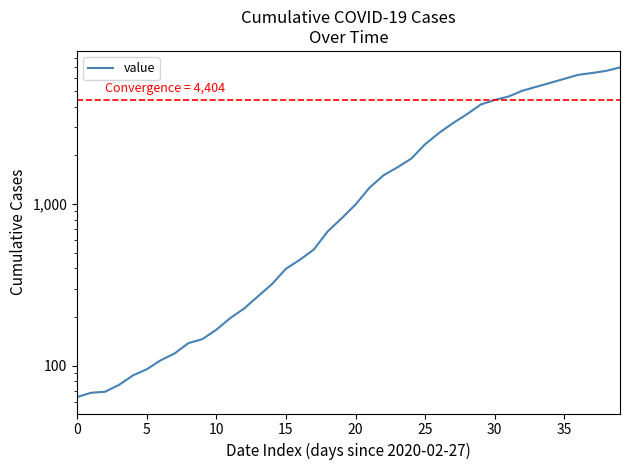

Reading left to right, transcribe all the data shown in this chart.

64	68	69	76	87	95	108	119	138	146	167	197	226	269	320	398	452	523	677	816	993	1261	1504	1686	1909	2345	2754	3168	3593	4130	4404	4630	5030	5319	5624	5954	6303	6468	6666	7004